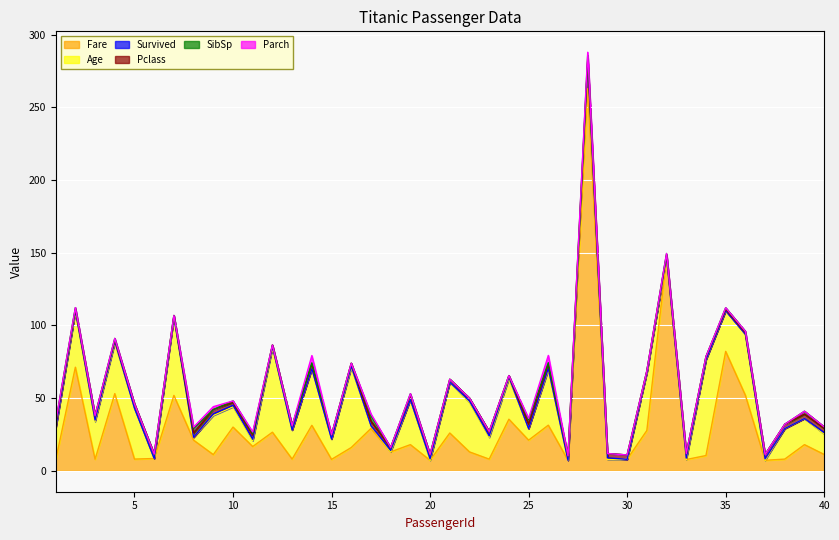

At which label is Pclass closest to 2?

10